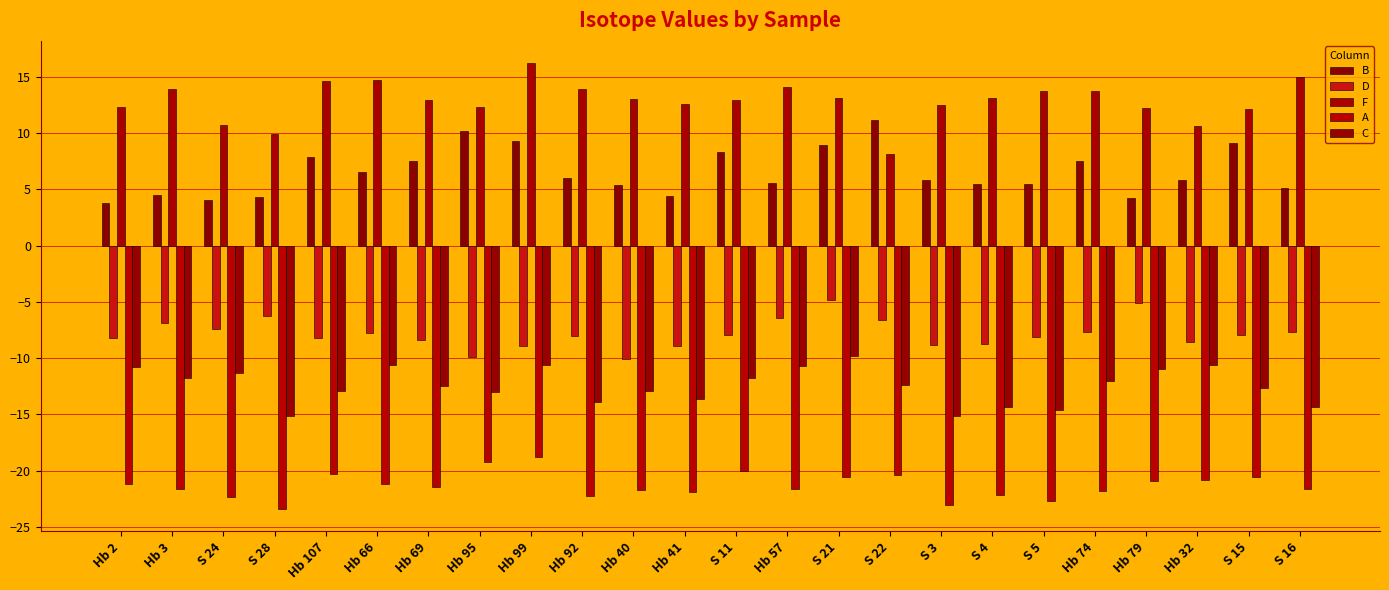

How many groups of bars are there?

24